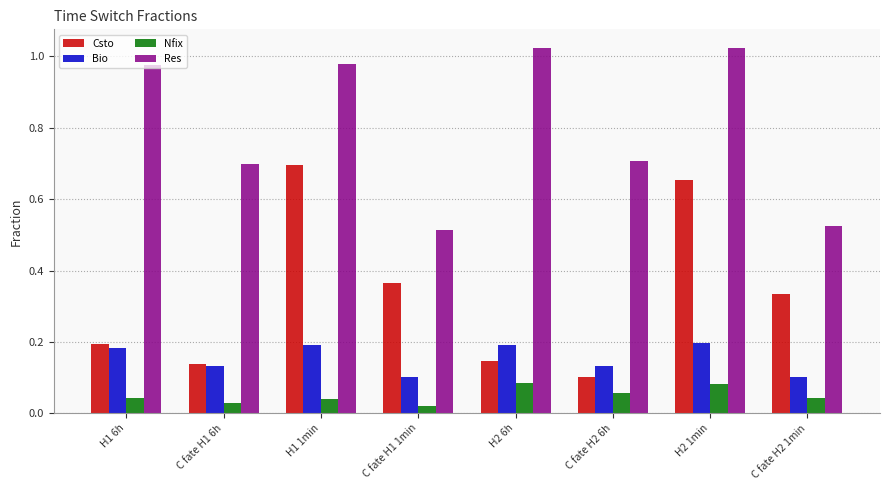

At which label is Csto closest to 0?

C fate H2 6h